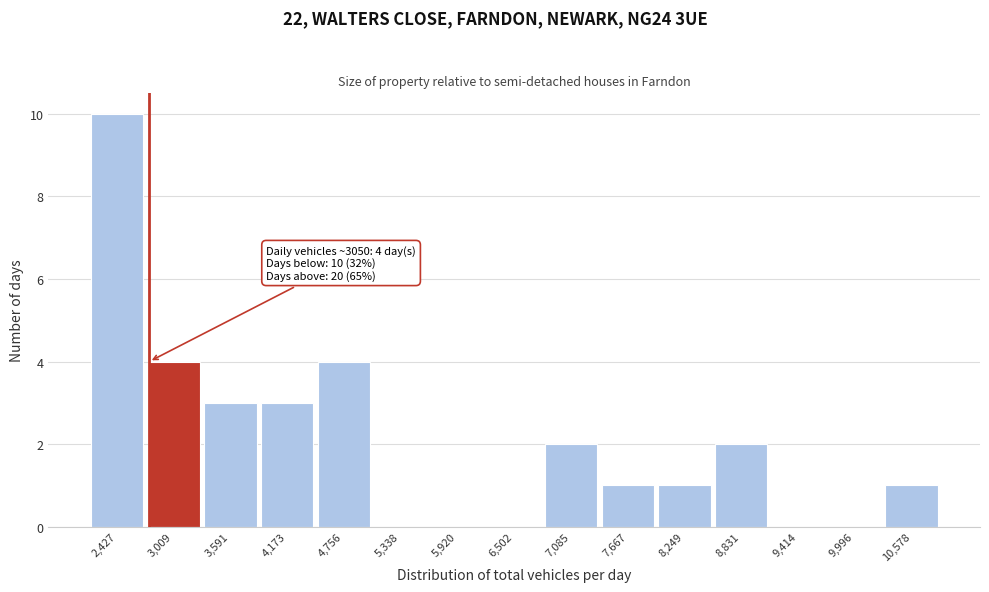

Reading left to right, extract all data points from this chart.

2,427=10	3,009=4	3,591=3	4,173=3	4,756=4	5,338=0	5,920=0	6,502=0	7,085=2	7,667=1	8,249=1	8,831=2	9,414=0	9,996=0	10,578=1